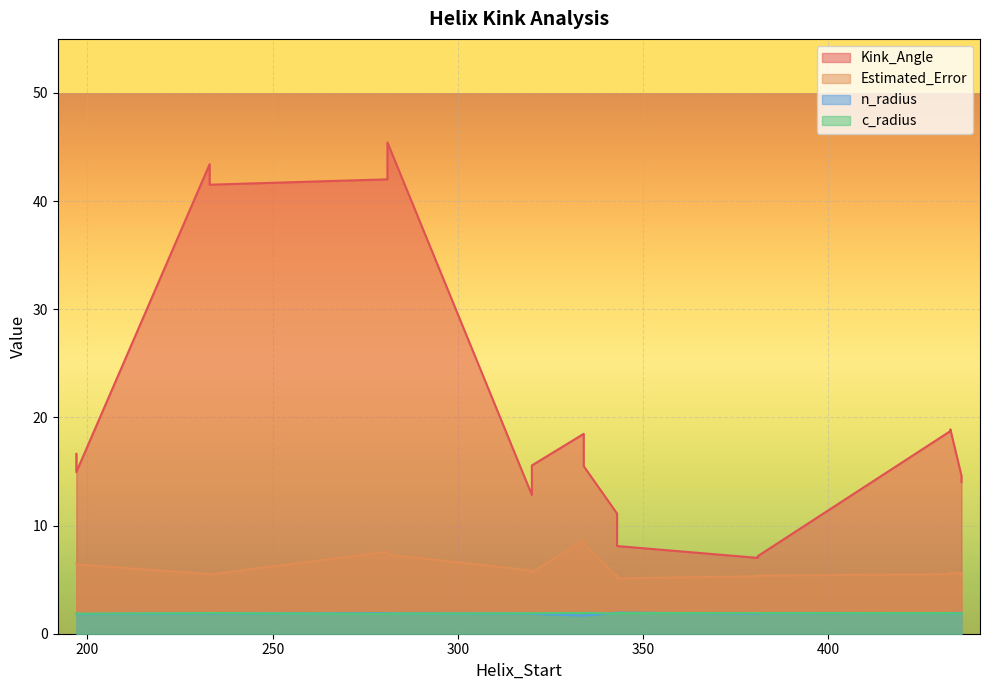

What is the difference between the maximum and minimum values in the n_radius series?

0.3